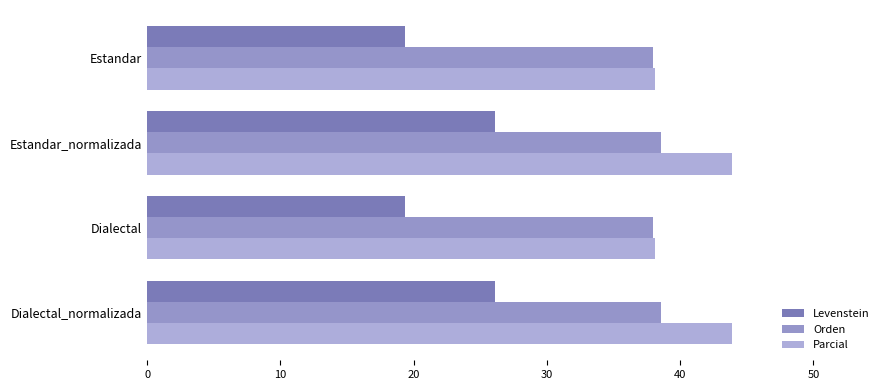

Count the number of data series in this chart.

3